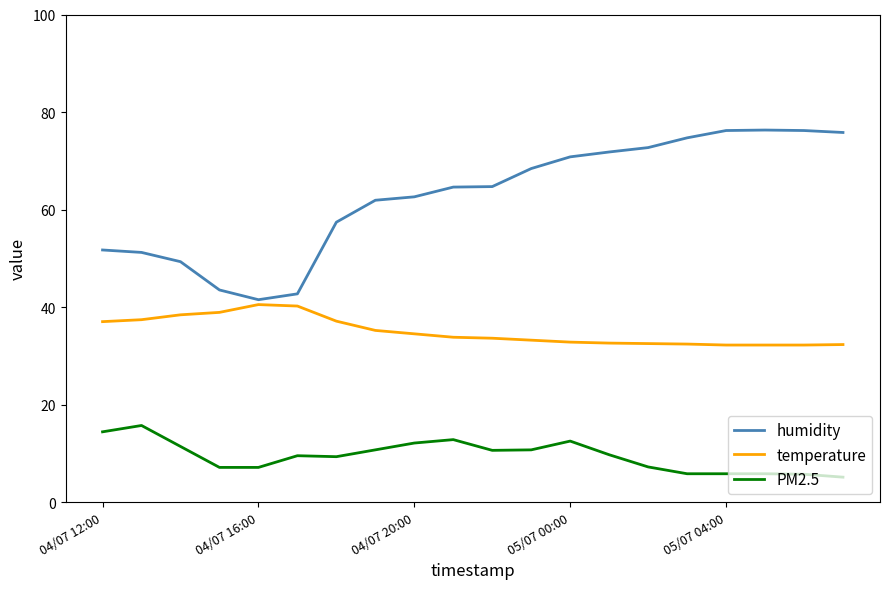

What is the difference between the maximum and minimum values in the temperature series?

8.3